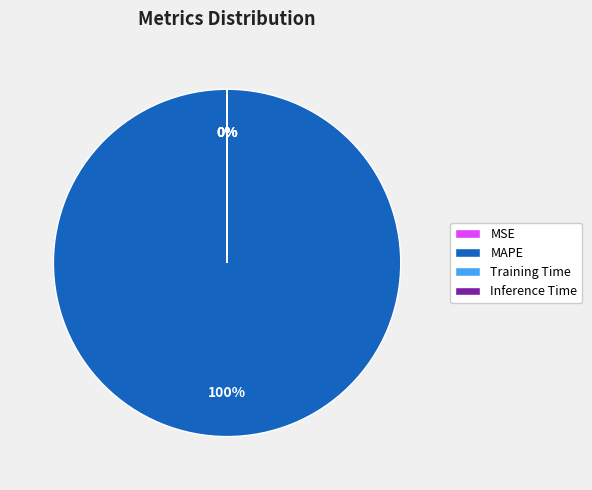

Does any single category account for the majority?

Yes